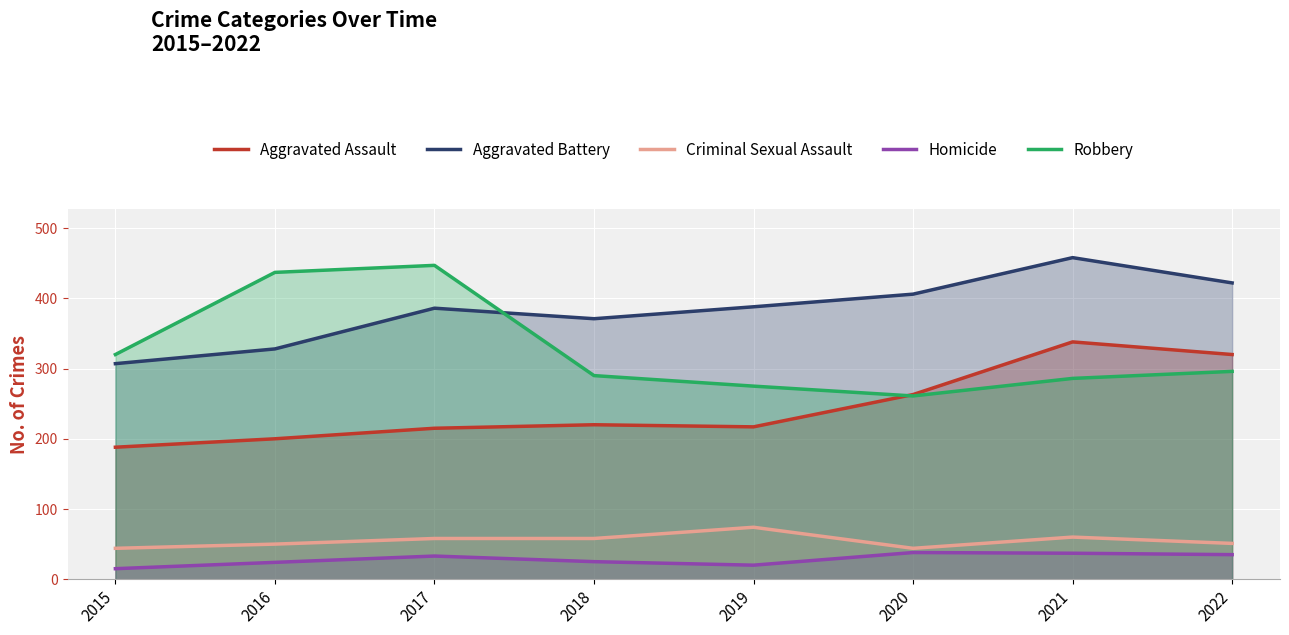

Which series has the largest range (max minus min)?

Robbery